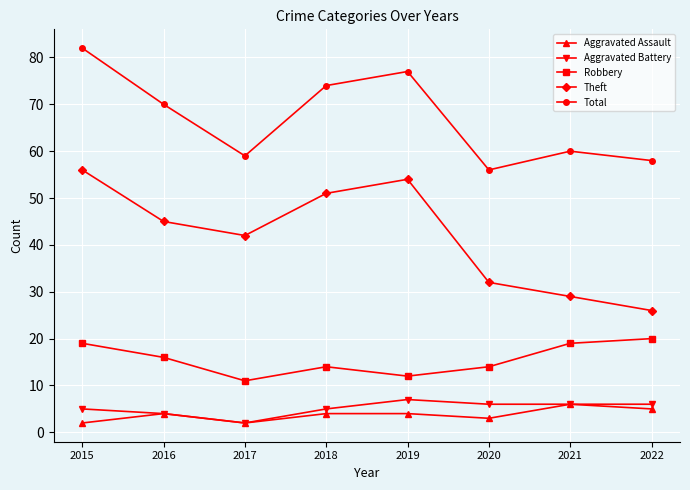

What are all the series names shown in the legend?

Aggravated Assault, Aggravated Battery, Robbery, Theft, Total